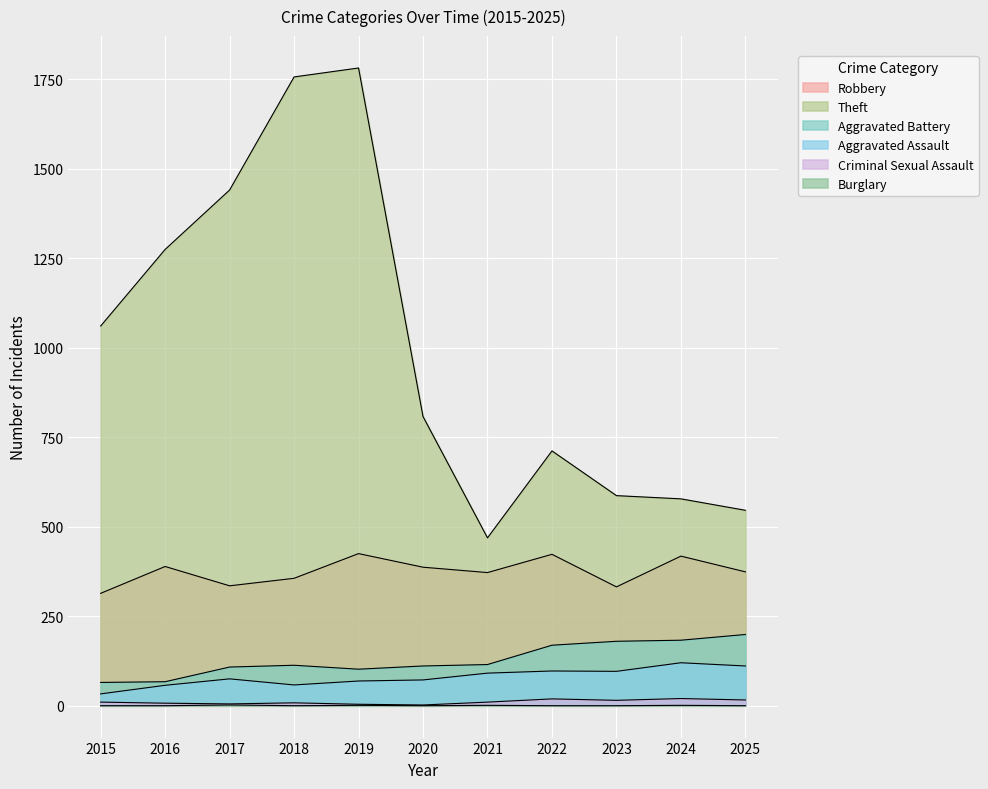

At which category does Aggravated Battery reach its first local valley?

2019